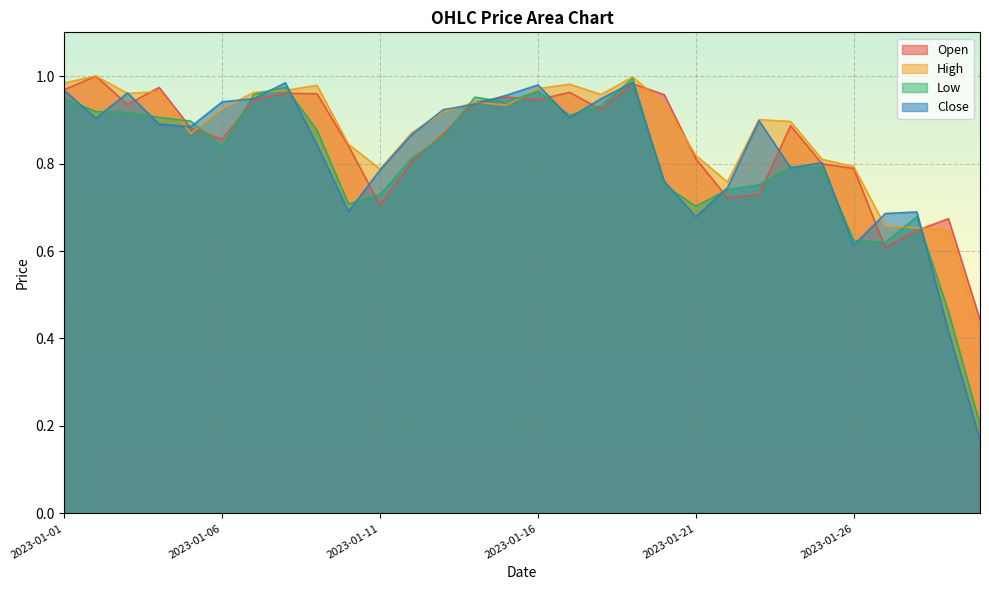

The High series shows 1.2 at 2023-01-29. True or false?

False